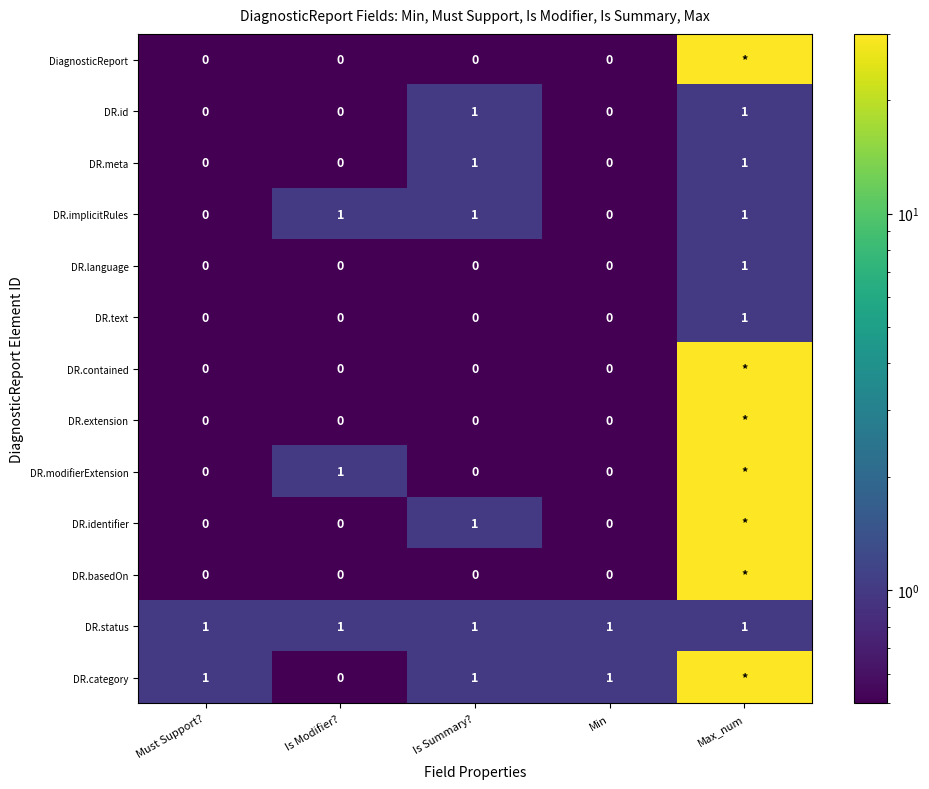

Is it true that DR.status equals 1 at Max_num?

True